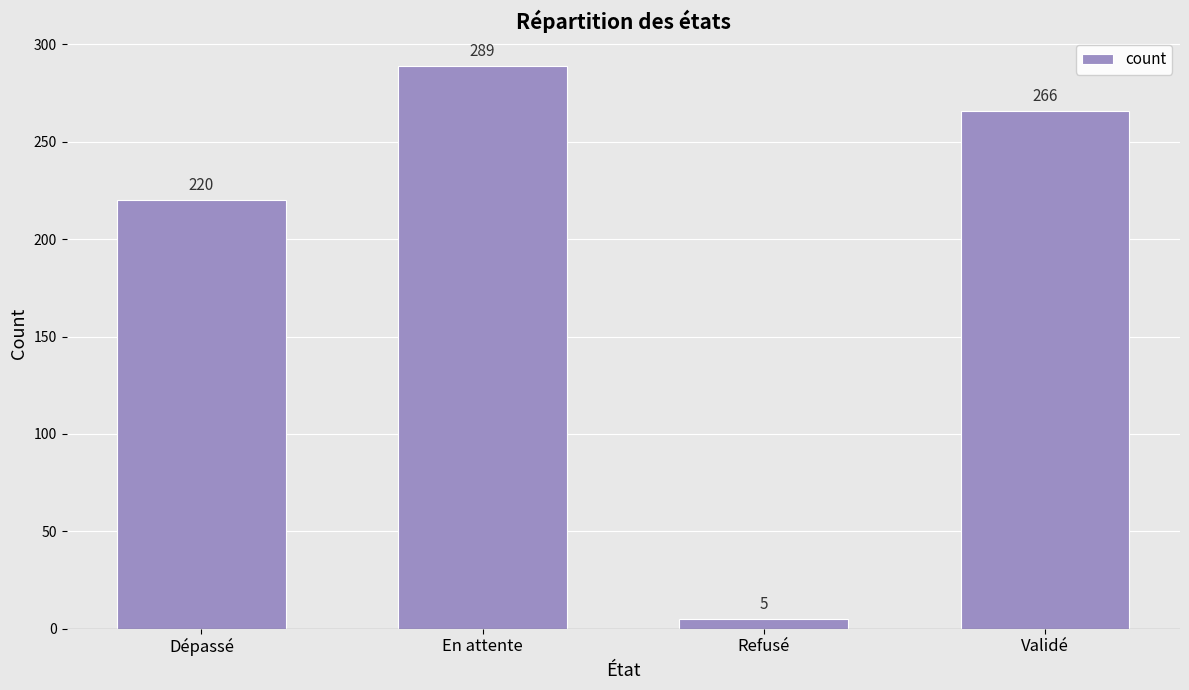

What is the label of the 2nd bar from the right?

Refusé